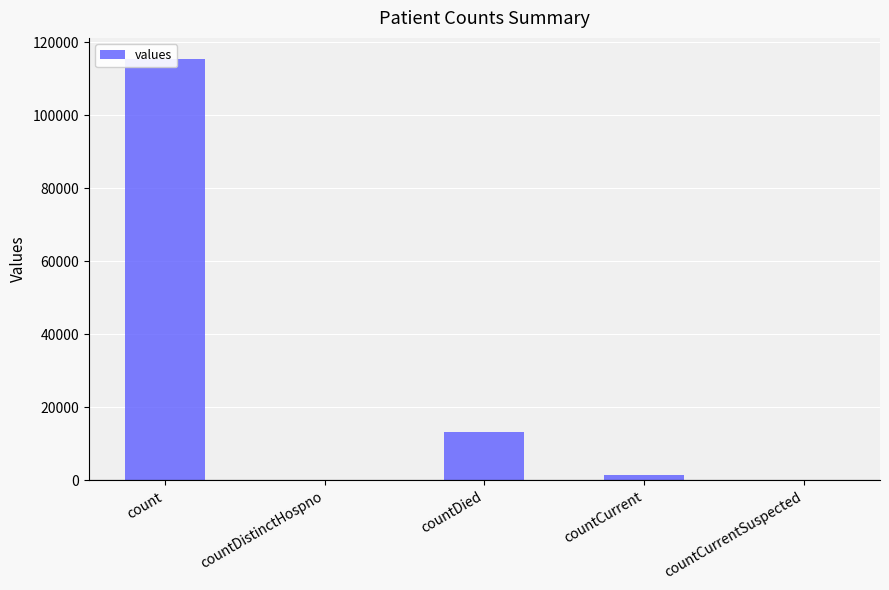

How many values are below 1383?

2